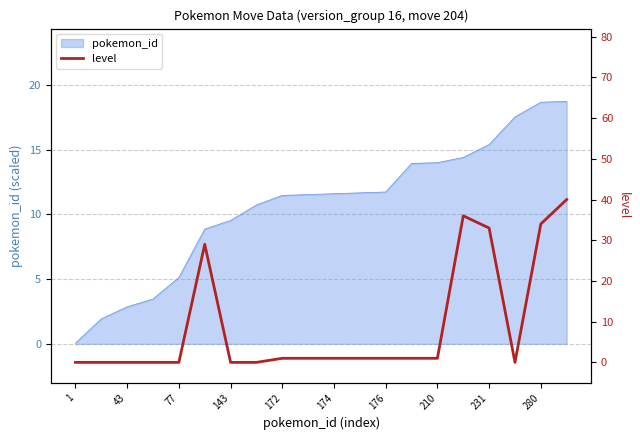

True or false: pokemon_id has a value of 10.6 at 280.

False